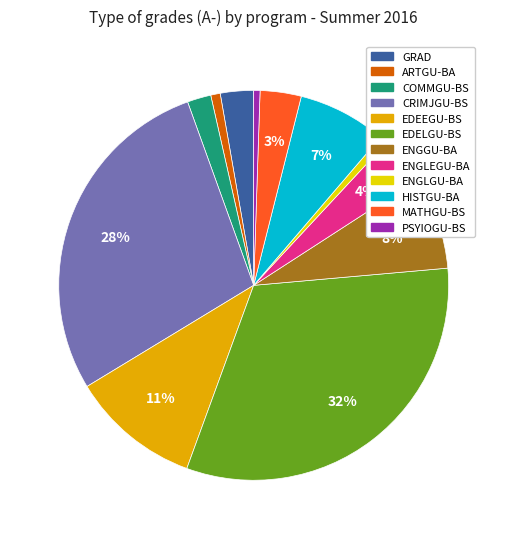

The GRAD slice represents 3% of the pie. True or false?

True